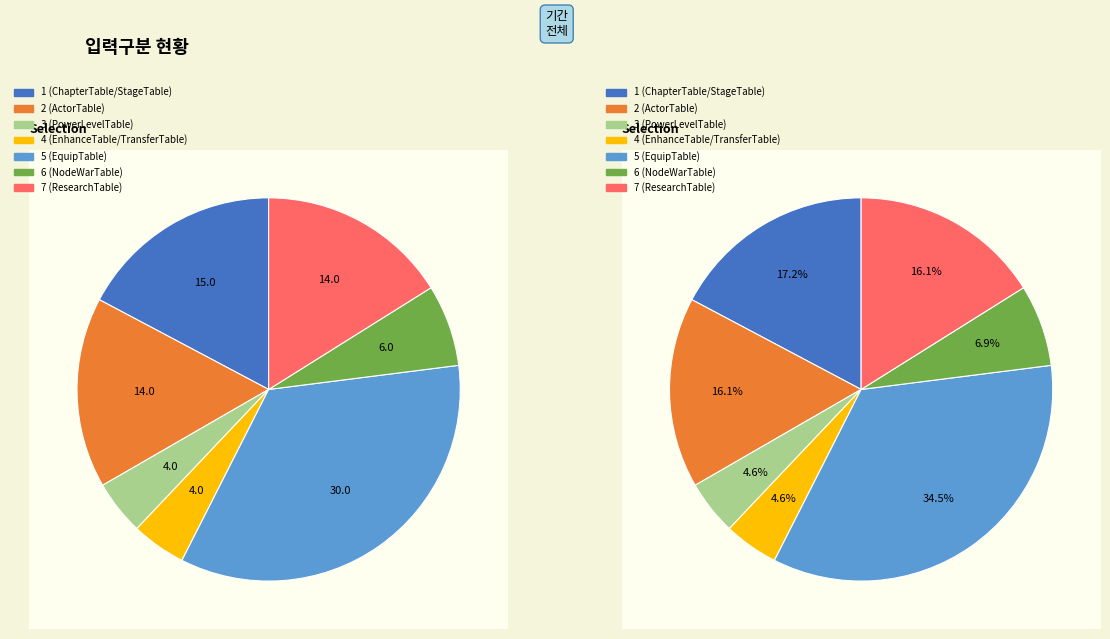

Is 4 (EnhanceTable/TransferTable) the majority of the pie?

No